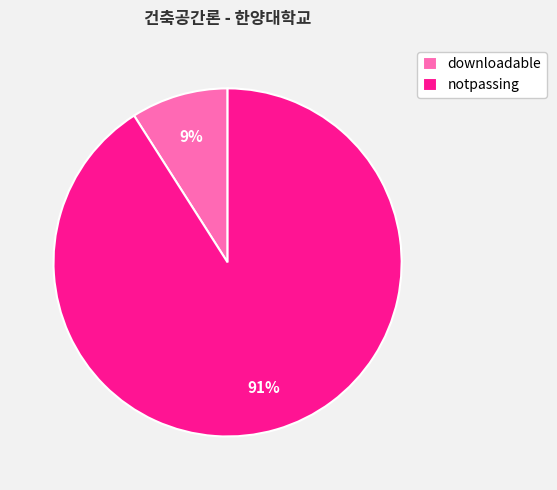

Is the sum of notpassing and downloadable greater than half?

Yes